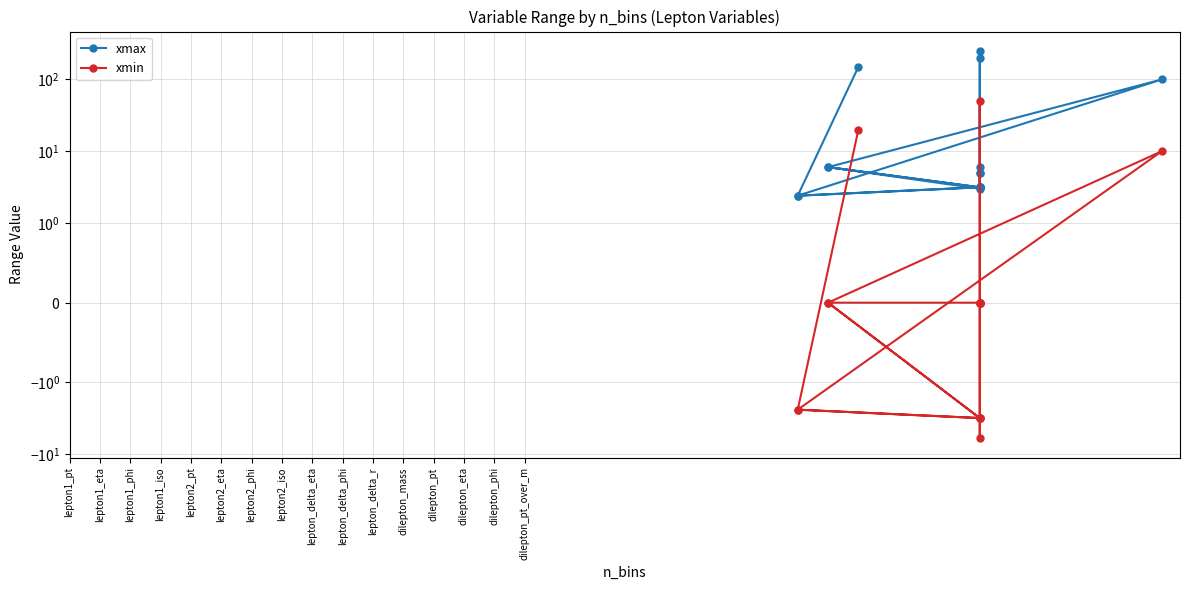

The xmin series shows -2.2 at dilepton_eta. True or false?

False